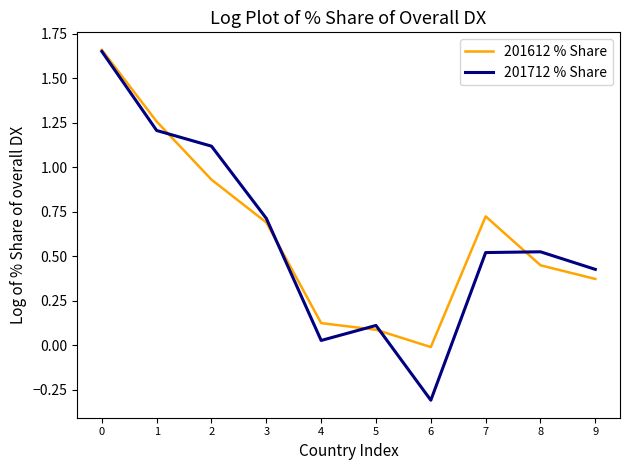

What is the total value across all series at 7?

1.2